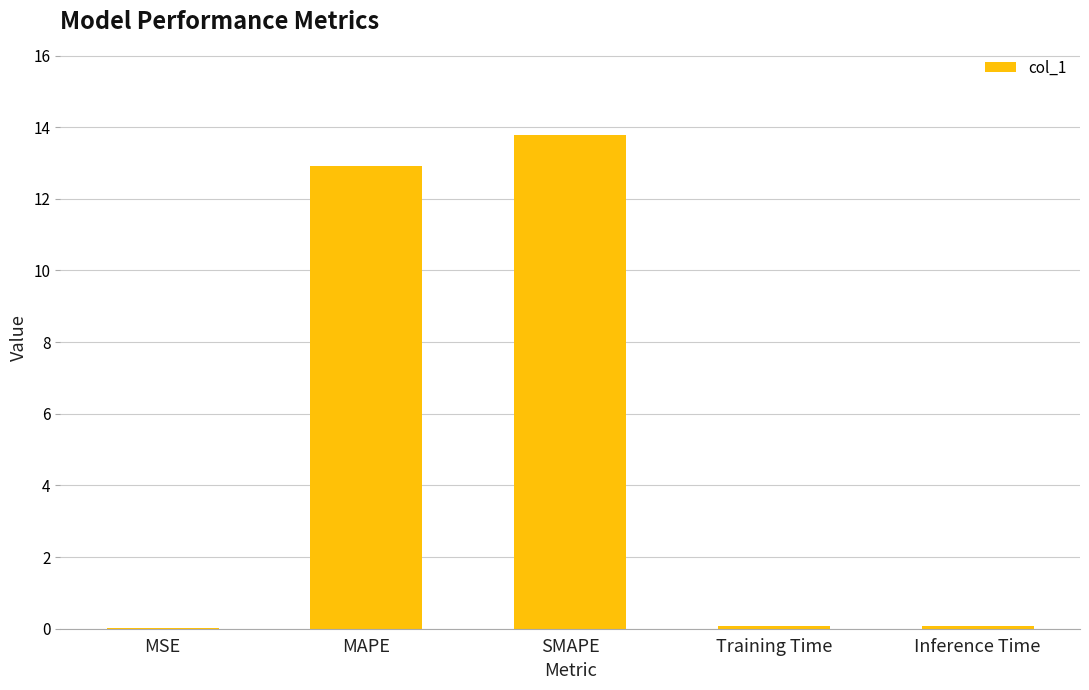

True or false: the data shows 0.1 at Training Time.

True